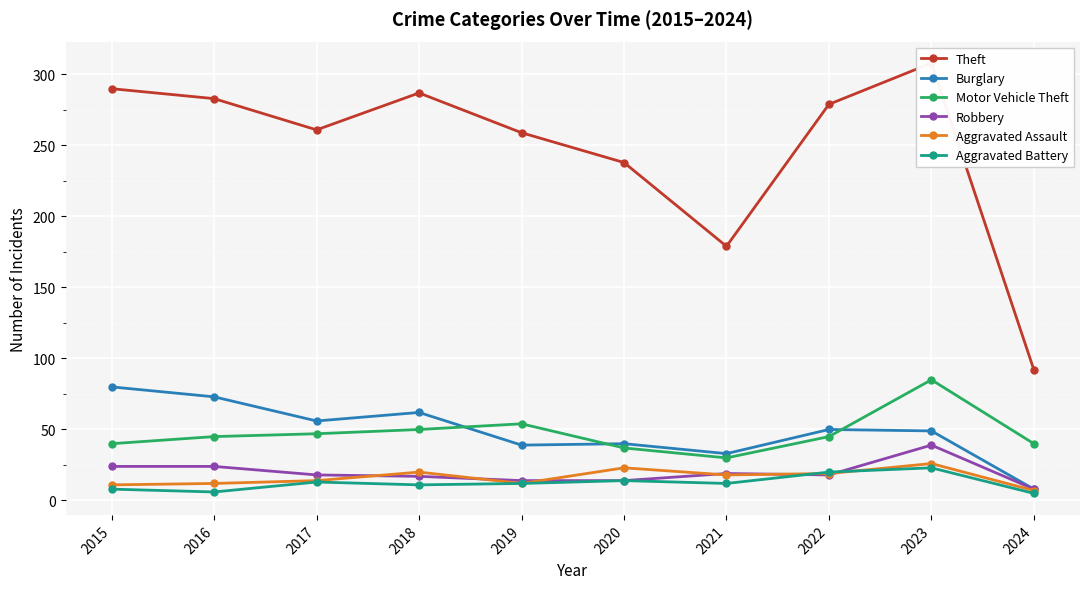

What is the smallest value displayed?

5